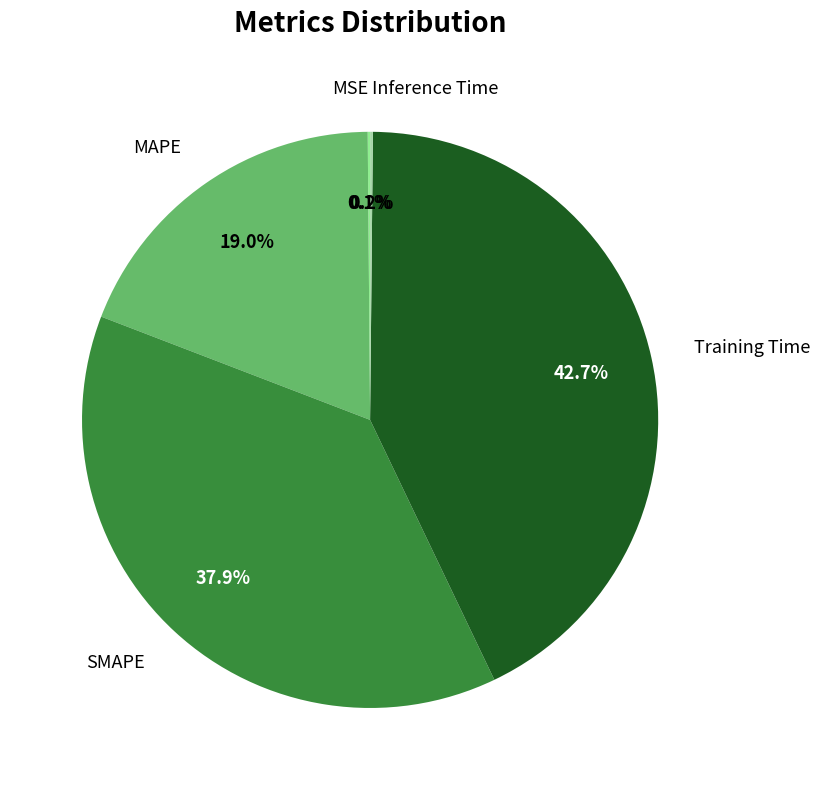

To the nearest percent, what portion does Training Time represent?

43%